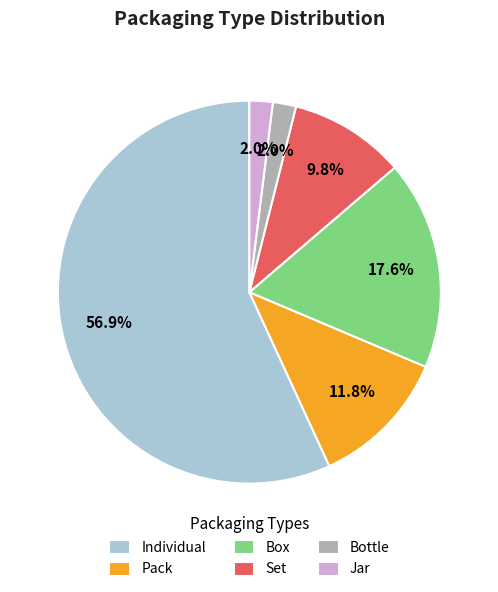

Do Pack and Individual together represent more than half of the pie?

Yes